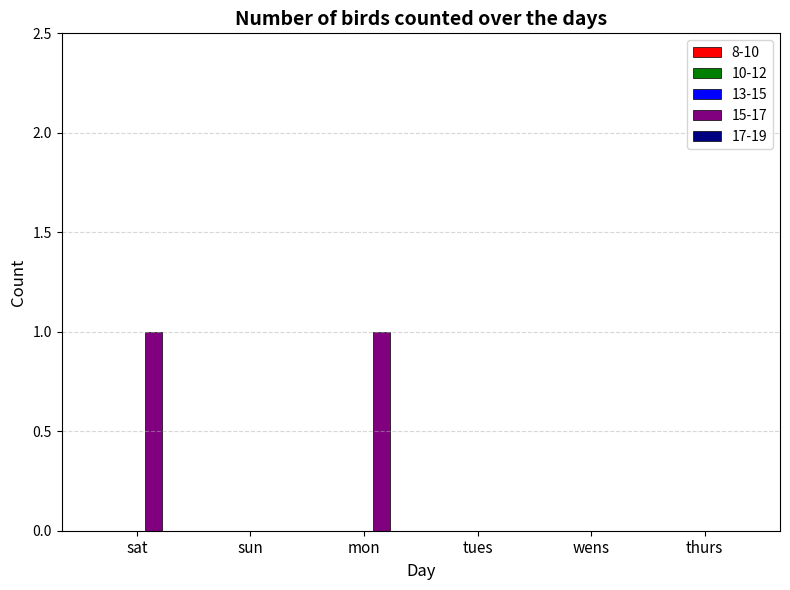

The value at sat is 1. True or false?

True